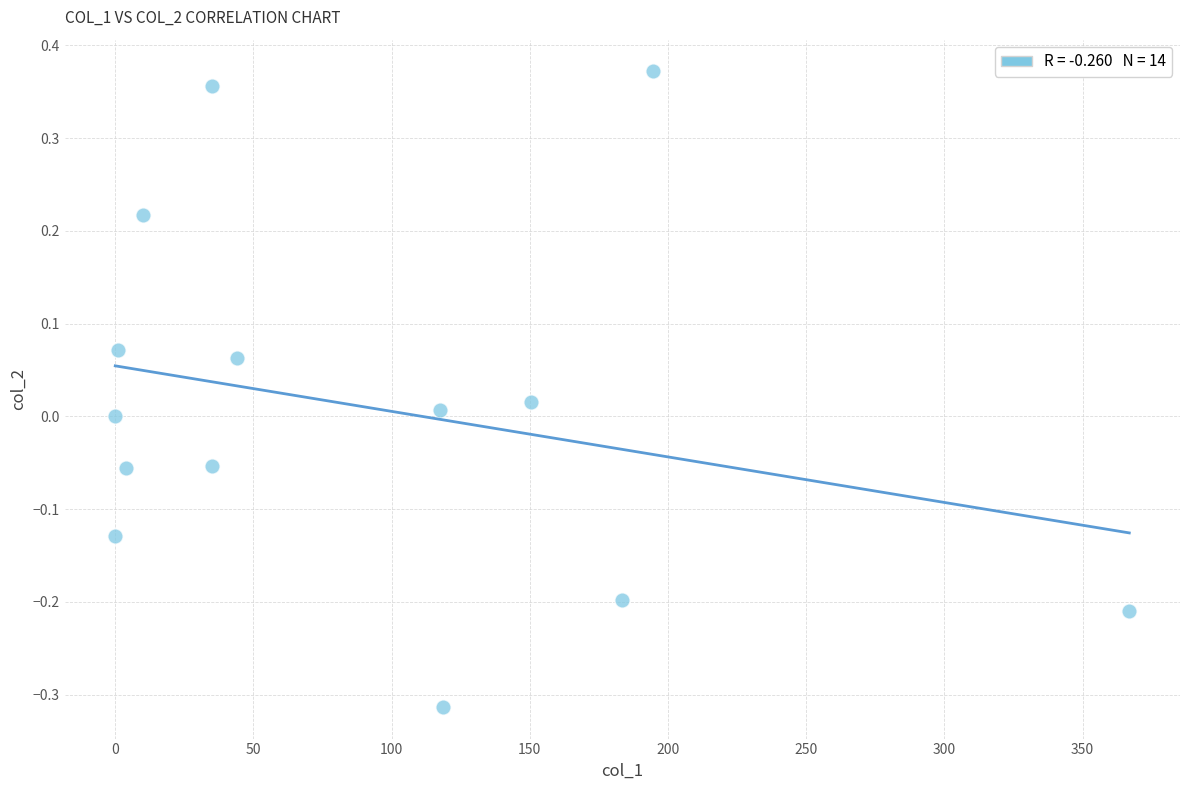

What is the range of Y values (max minus min)?

0.7